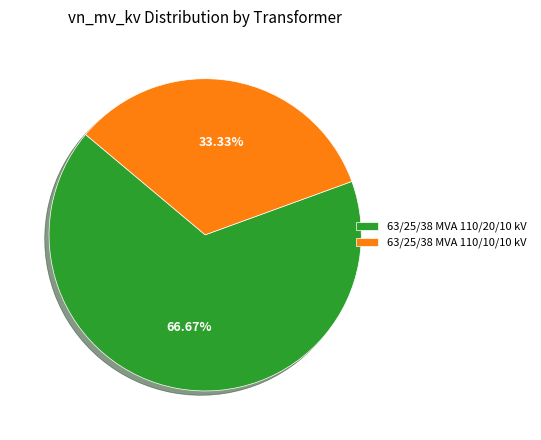

Count the number of slices in the pie.

2